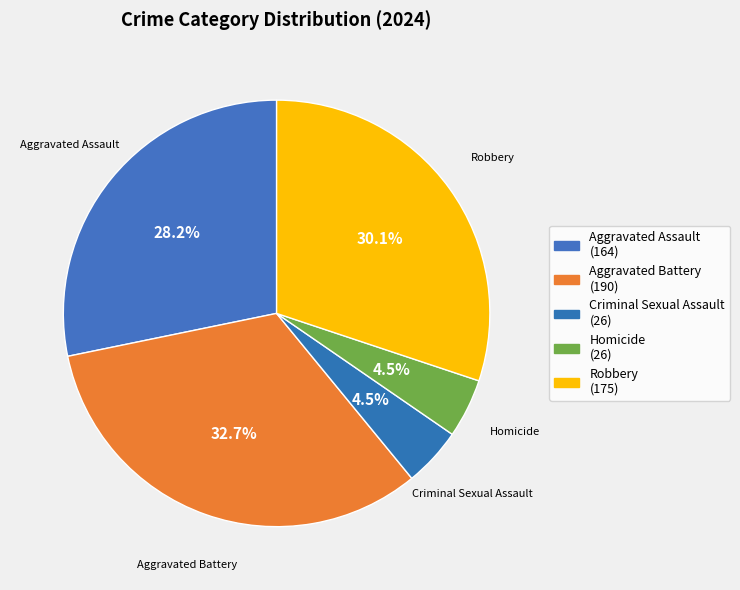

Which category has the biggest portion of the pie?

Aggravated Battery